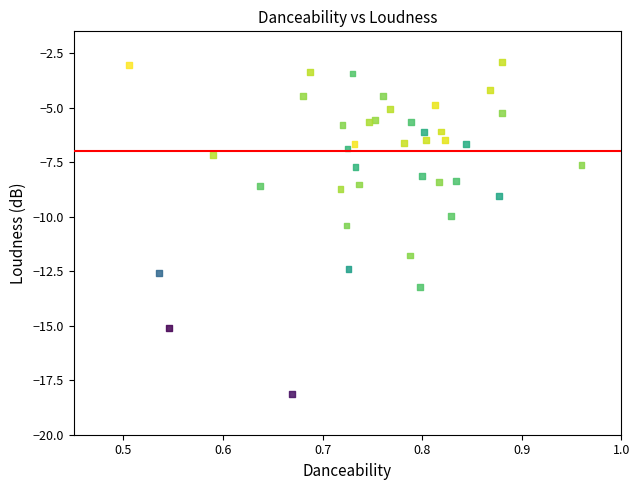

What is the range of Y values (max minus min)?

15.2